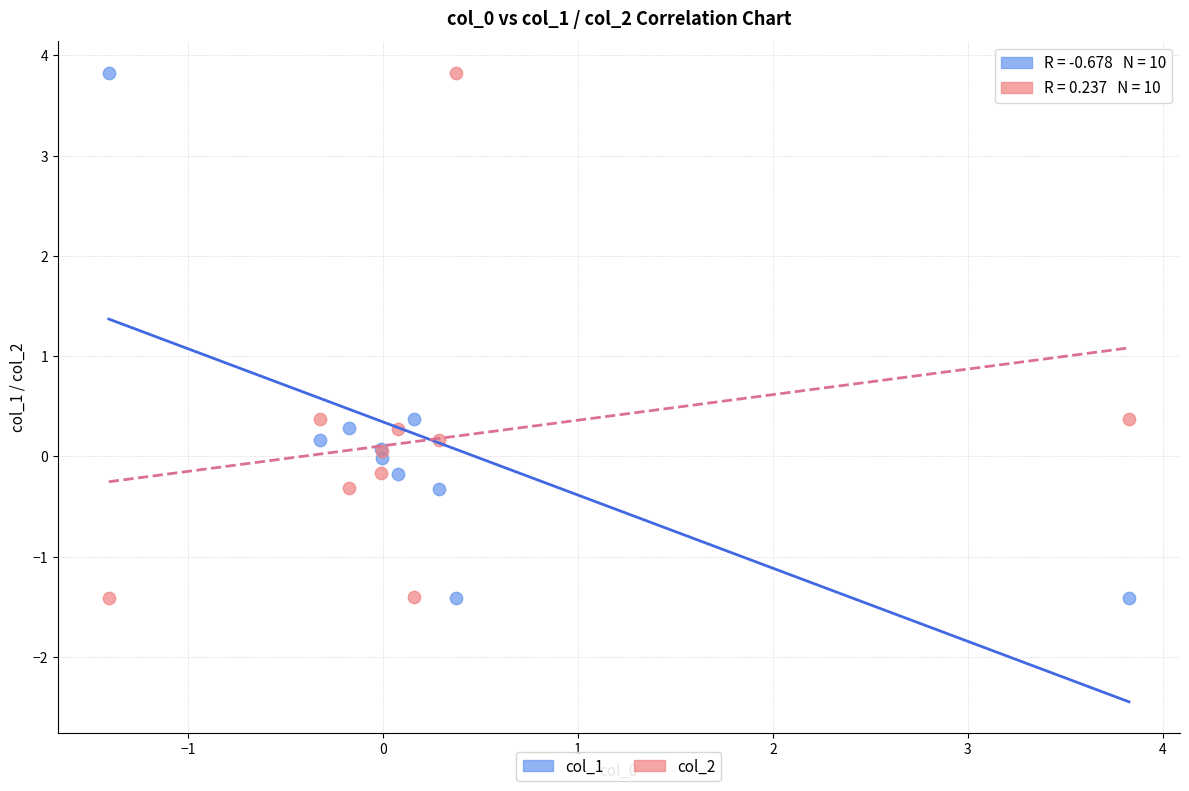

What is the X range (max minus min) for the scatter plot?

5.2